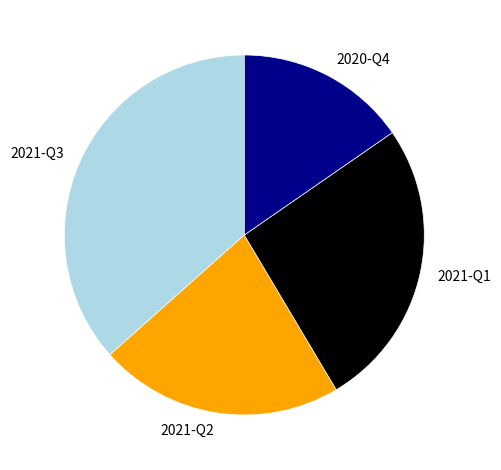

Which slice is the smallest?

2020-Q4